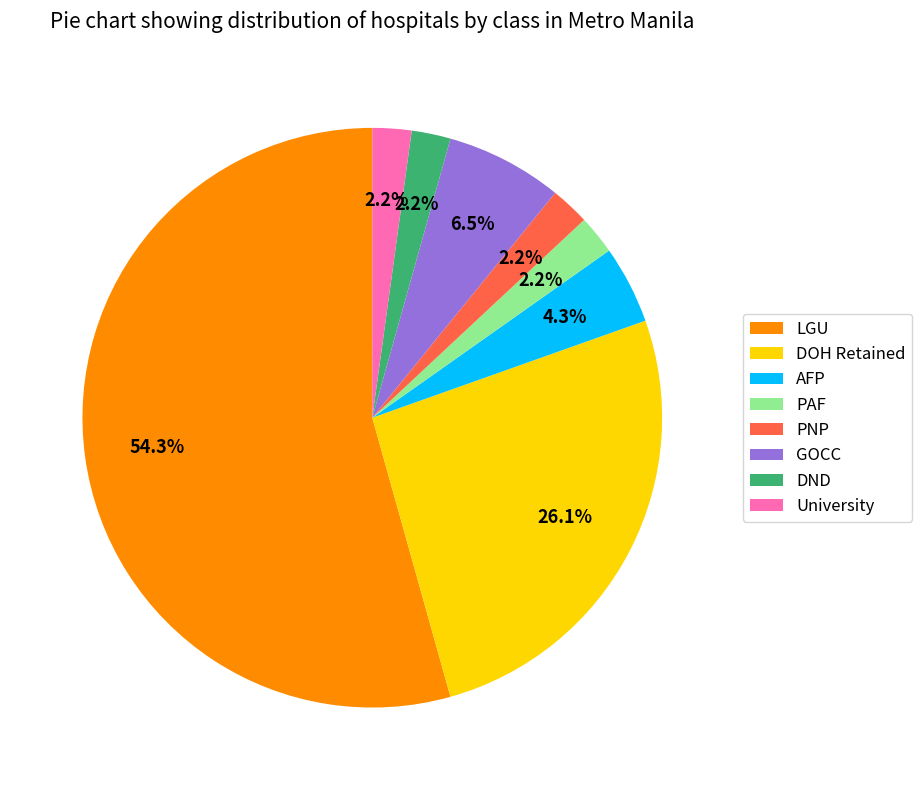

How many segments does this pie chart have?

8